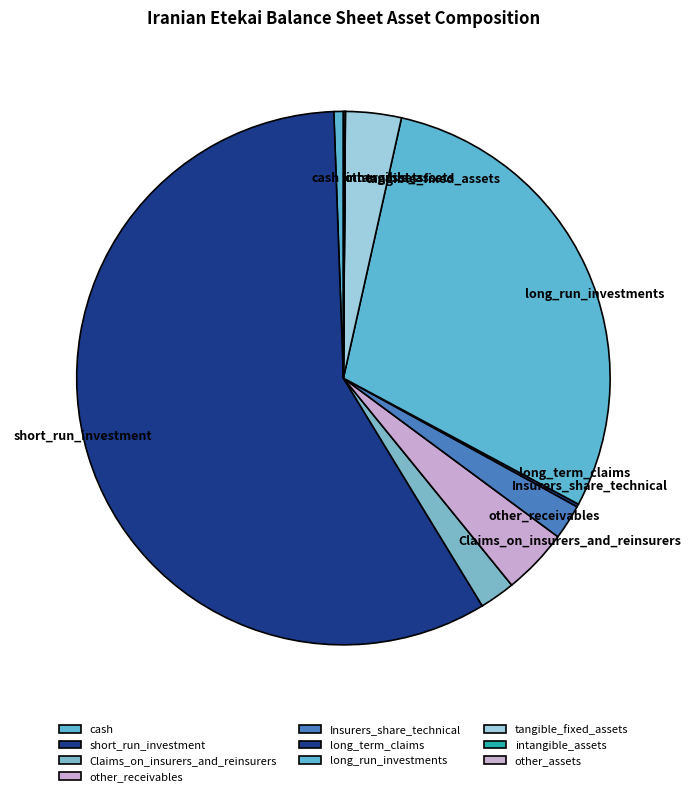

The Claims_on_insurers_and_reinsurers slice represents 2% of the pie. True or false?

True